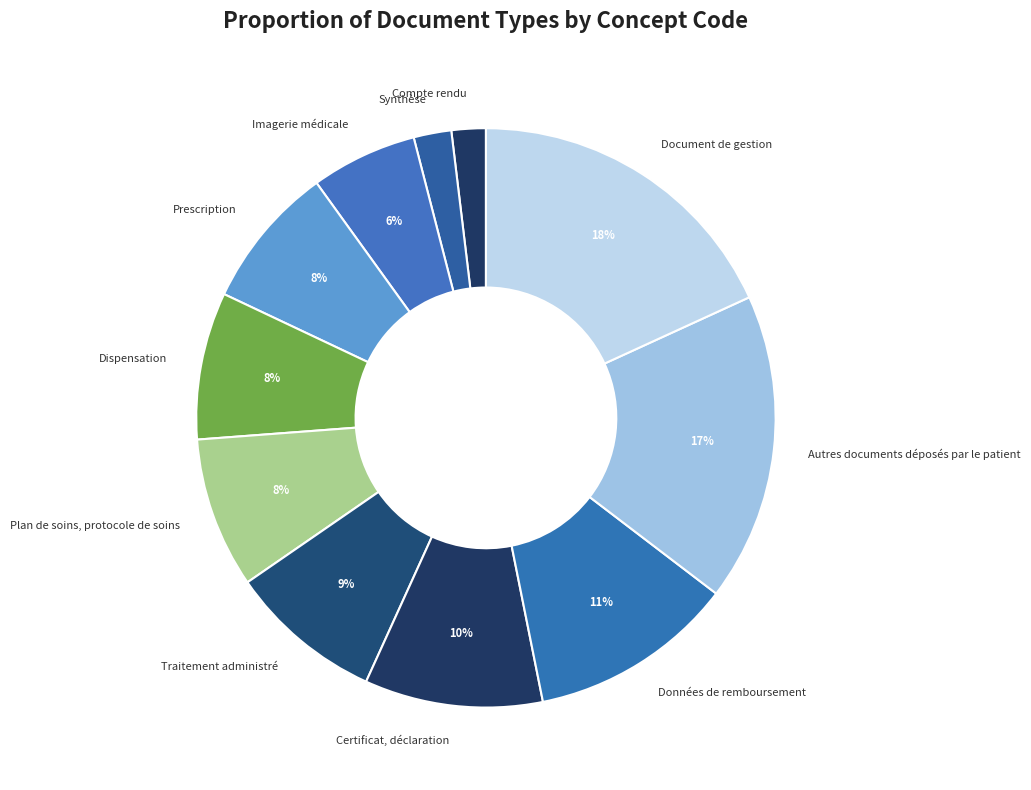

What is the largest slice in the pie chart?

Document de gestion